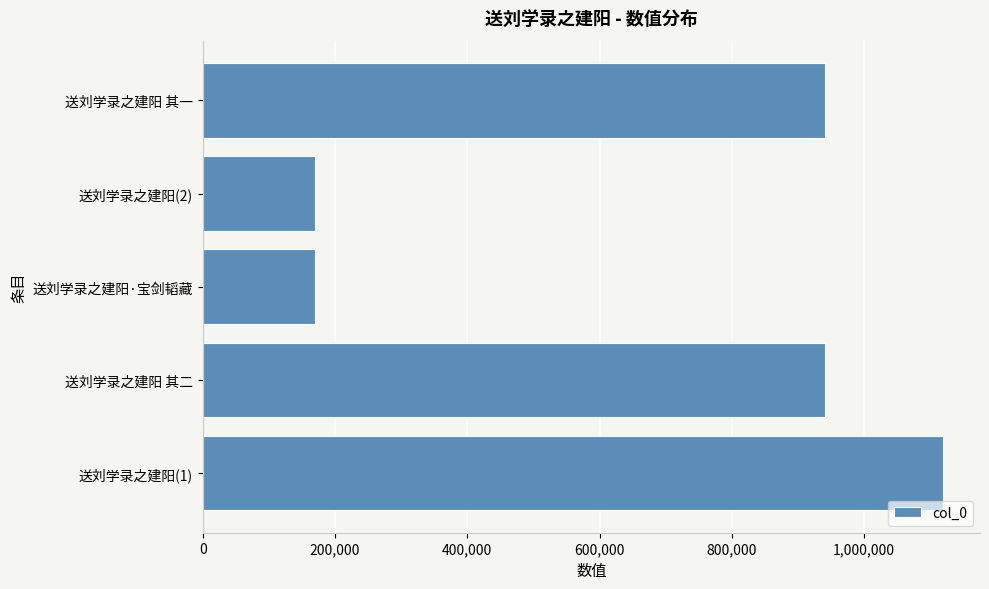

What is the average value?

668145